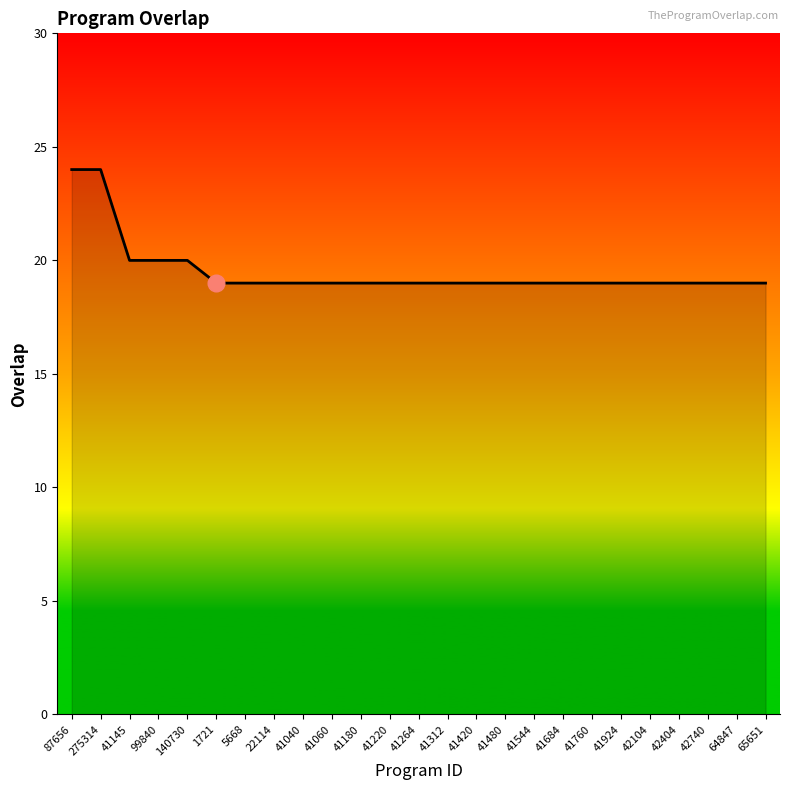

What is the maximum value shown in the chart?

24